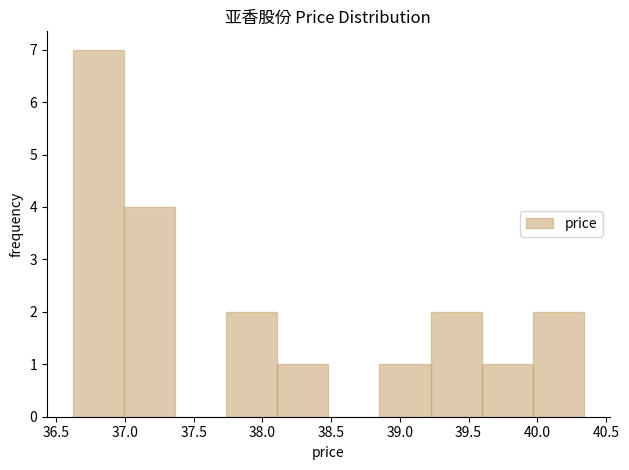

Reading left to right, transcribe this chart: for each bar, give the range it covers on the x-axis and its height. Neither the bar edges nor the heights are printed on the chart, so give them approximately, as read against the axes.

36.60 to 37.00: 7
37.00 to 37.35: 4
37.35 to 37.75: 0
37.75 to 38.10: 2
38.10 to 38.50: 1
38.50 to 38.85: 0
38.85 to 39.20: 1
39.20 to 39.60: 2
39.60 to 39.95: 1
39.95 to 40.35: 2